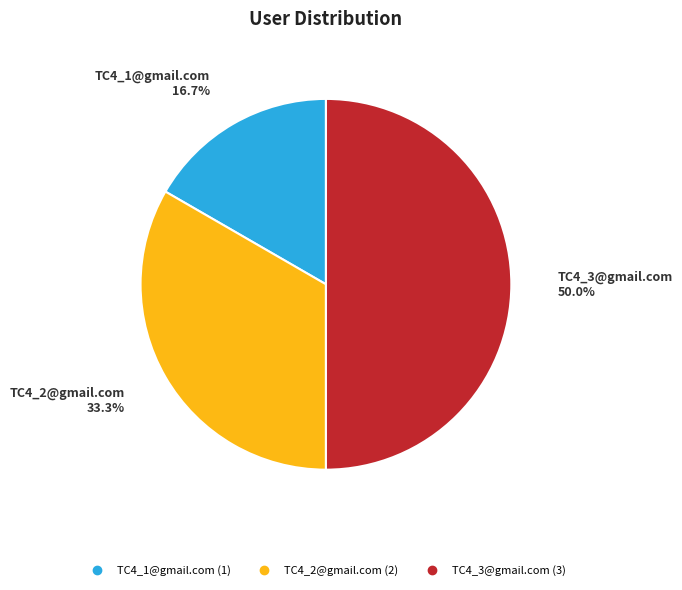

Rank the categories by value from lowest to highest.

TC4_1@gmail.com, TC4_2@gmail.com, TC4_3@gmail.com